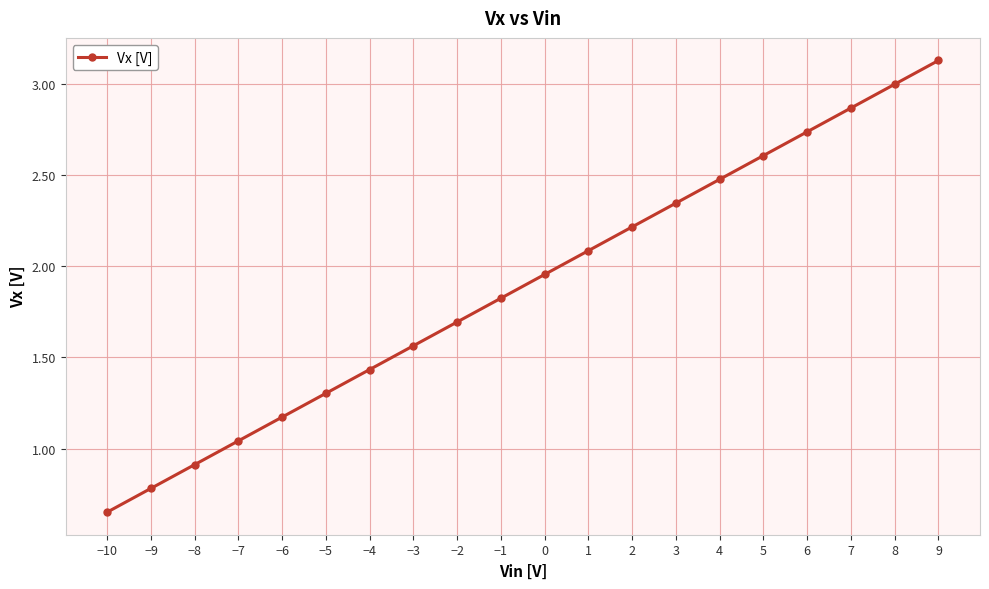

Where is the data nearest to the value 1?

−7